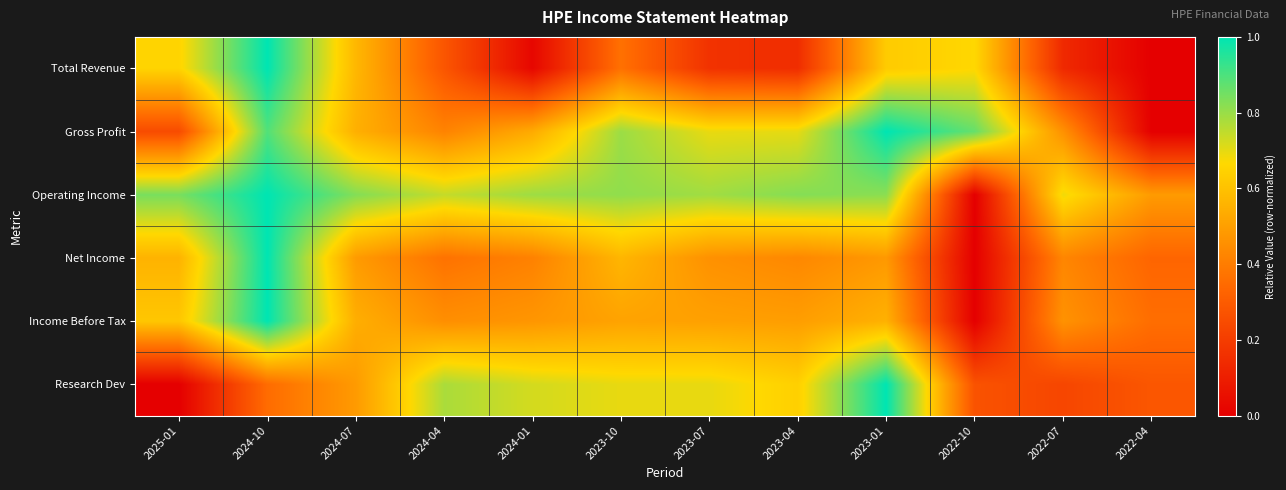

Between 2022-04 and 2022-07, which is larger?

2022-07